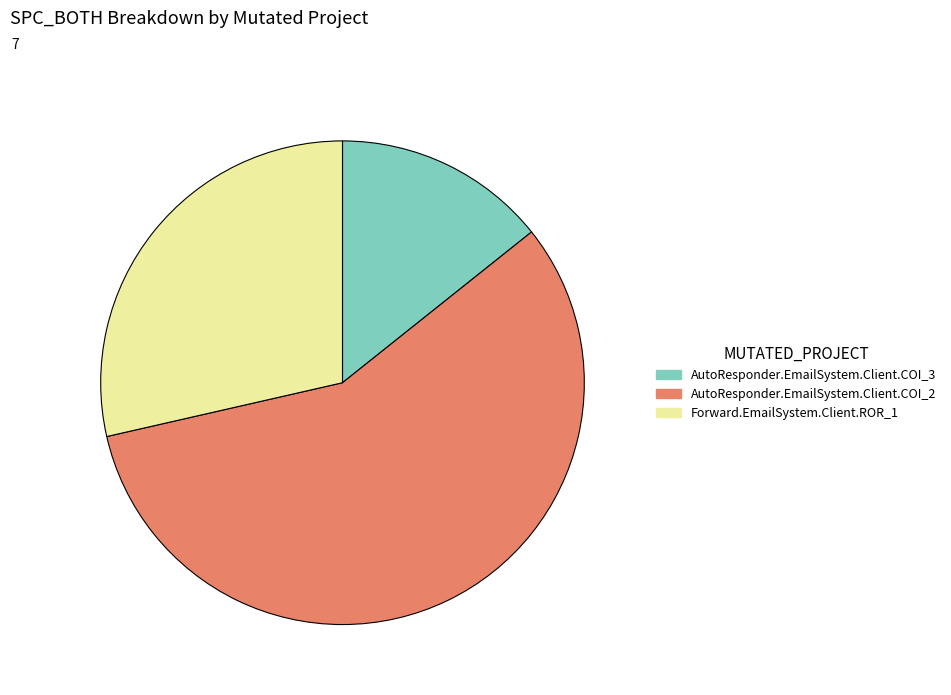

Combined, do AutoResponder.EmailSystem.Client.COI_2 and AutoResponder.EmailSystem.Client.COI_3 account for over 50%?

Yes